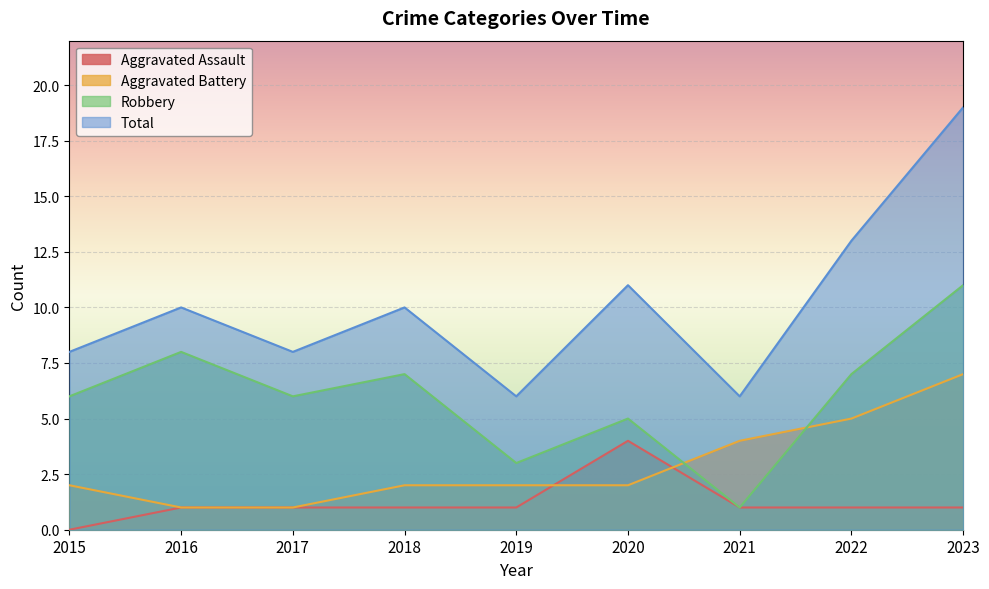

The value of Aggravated Battery at 2020 is 1. True or false?

False